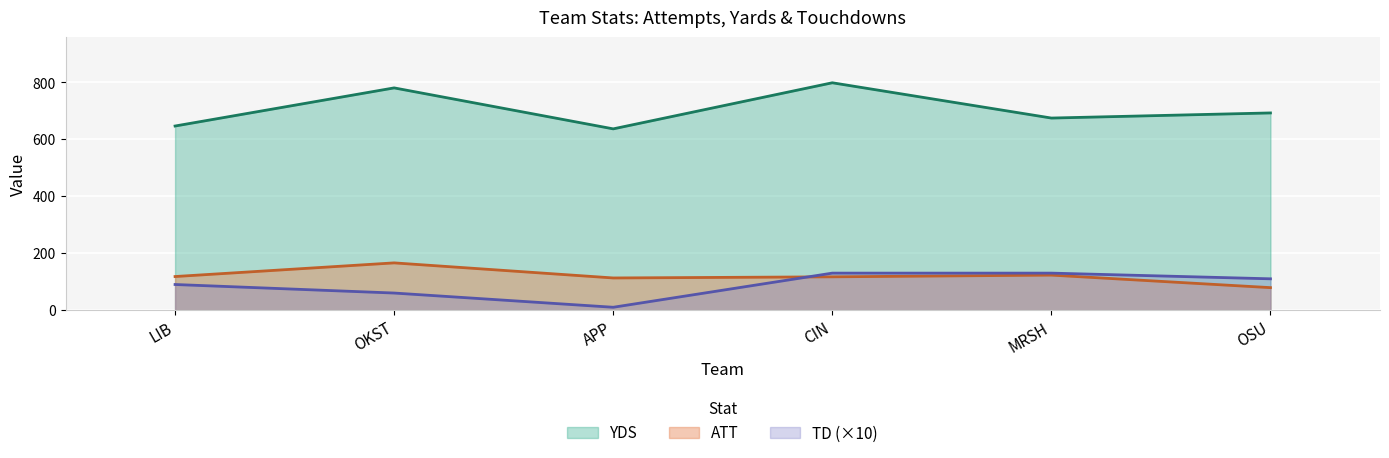

True or false: TD and YDS intersect in this chart.

False